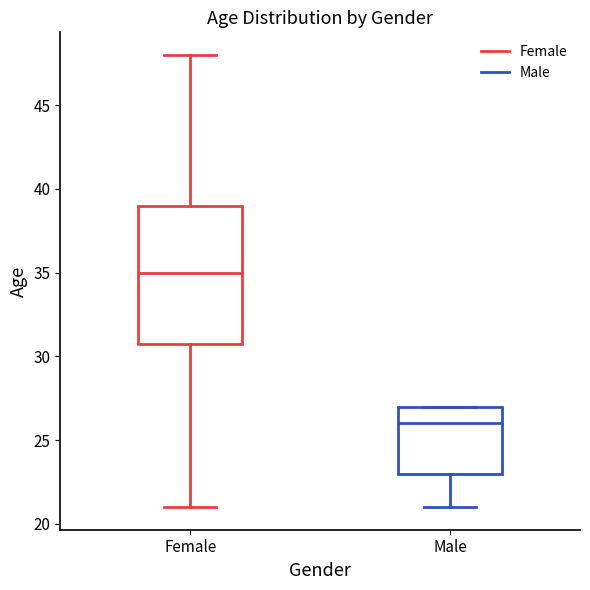

Which box's median line is the lowest?

Male